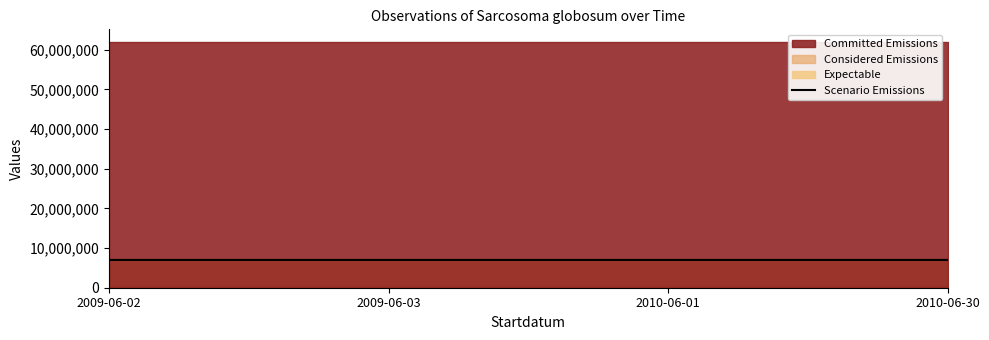

True or false: the data shows 9717737 at 2009-06-02.

False